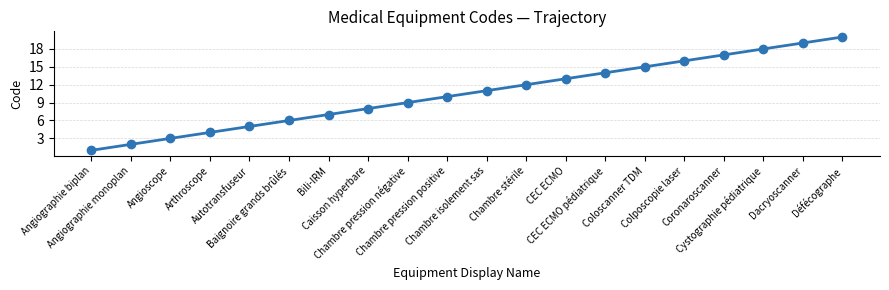

What is the sum of the values at Angioscope and Caisson hyperbare?

11